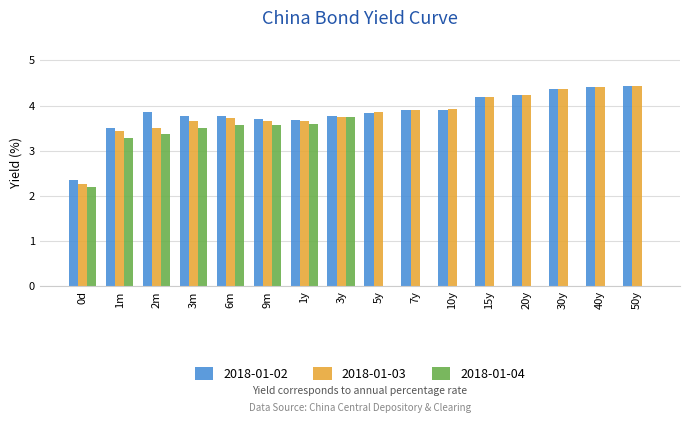

What is the sum of the 2018-01-02 values at 50y and 0d?

6.8